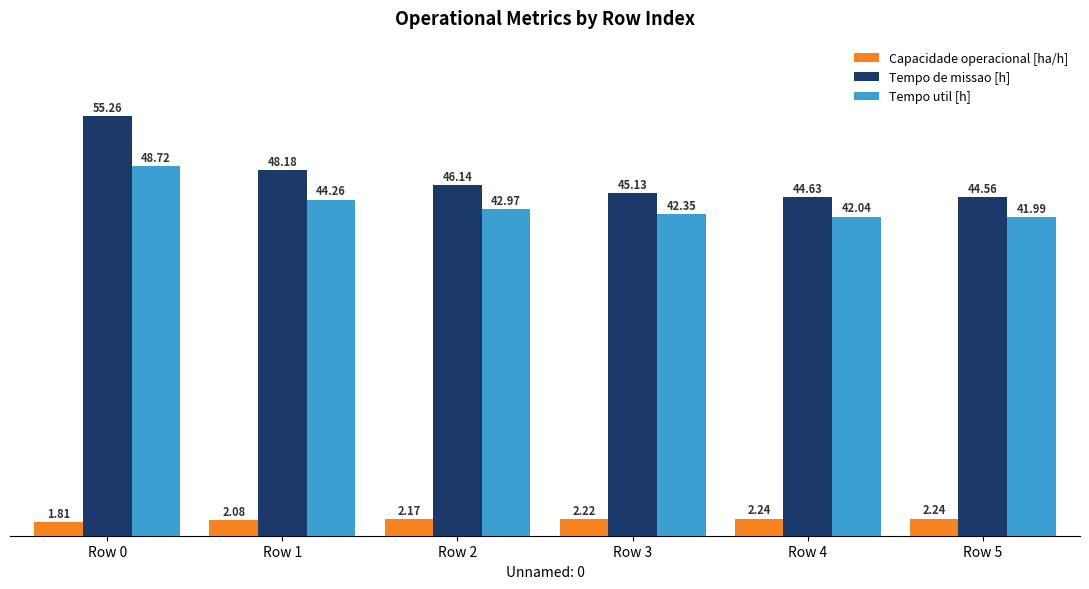

What is the difference between the maximum and minimum values in the Tempo de missao [h] series?

10.7